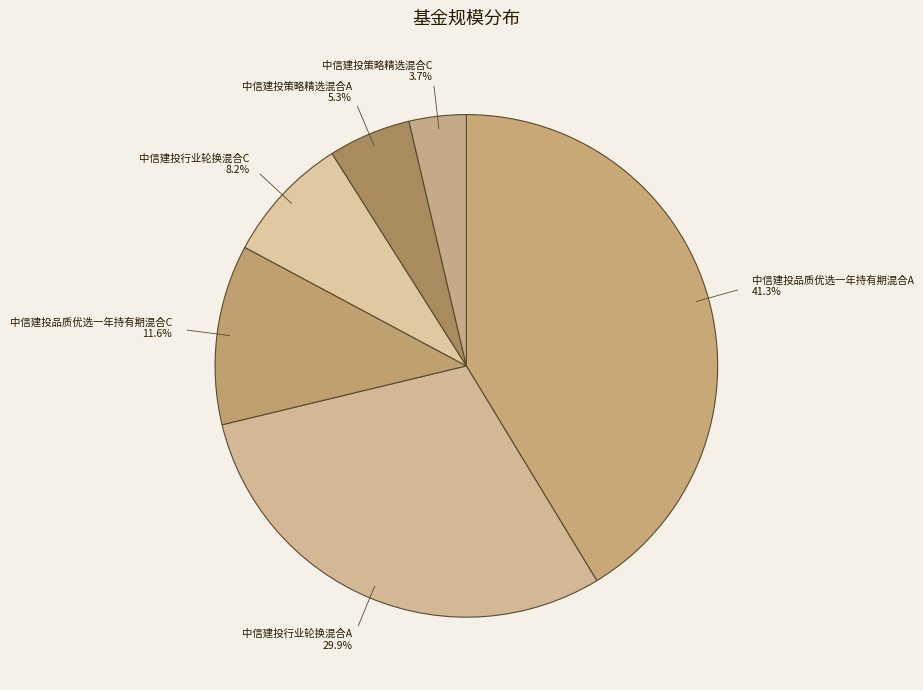

True or false: 中信建投品质优选一年持有期混合A accounts for 49% of the total.

False